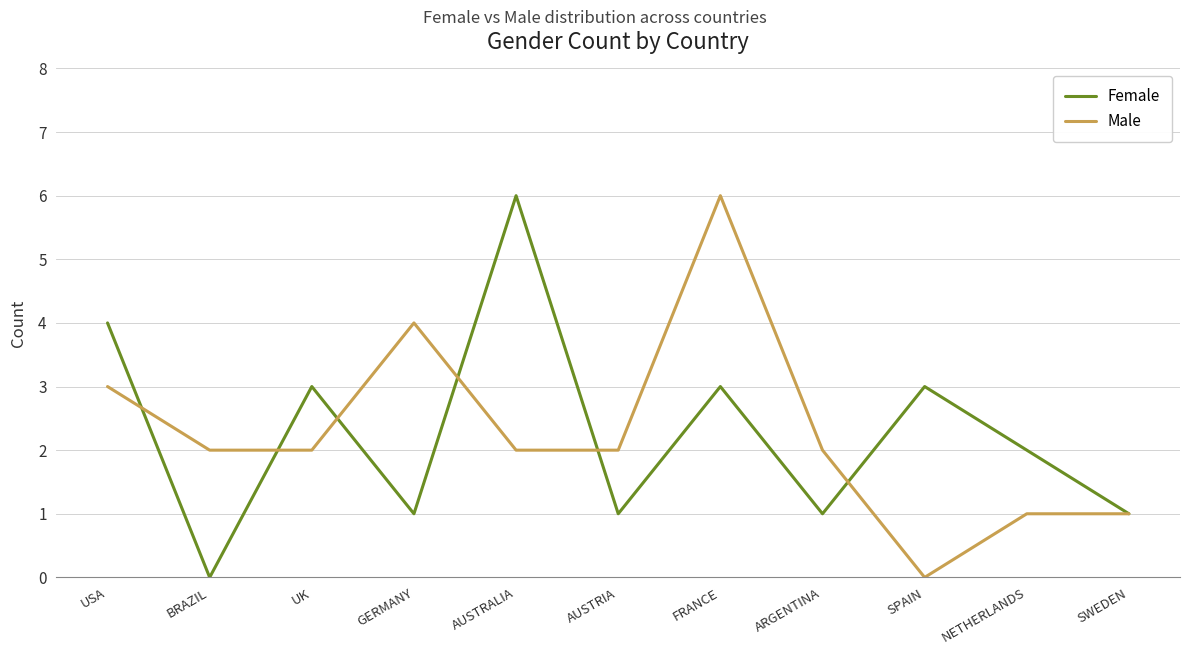

Which category has the highest value in the Female series?

AUSTRALIA